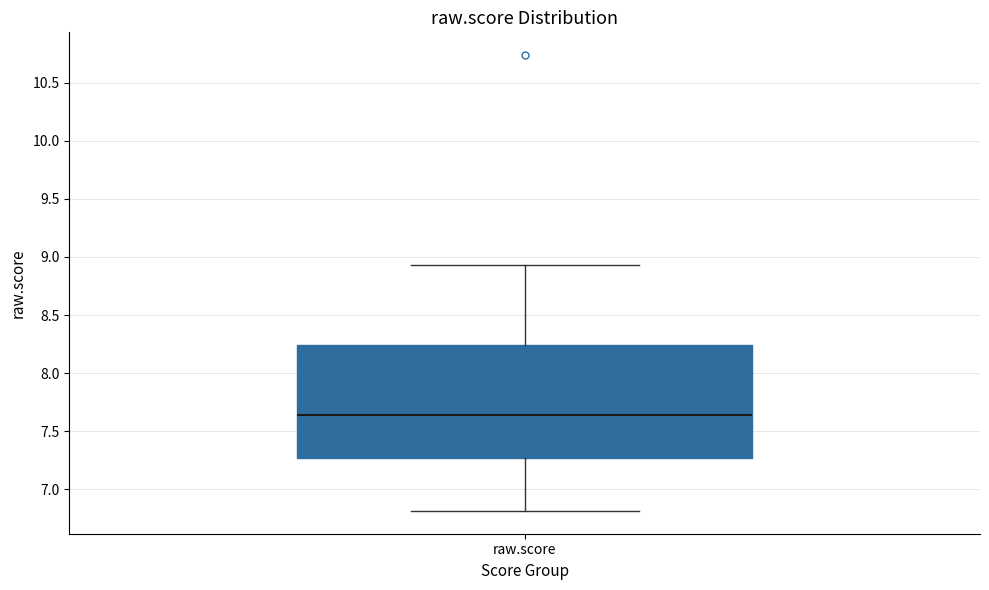

Where does the median line of the box for raw.score sit on the y-axis? The values are not printed on the chart, so give them approximately, as read against the axis.

7.65